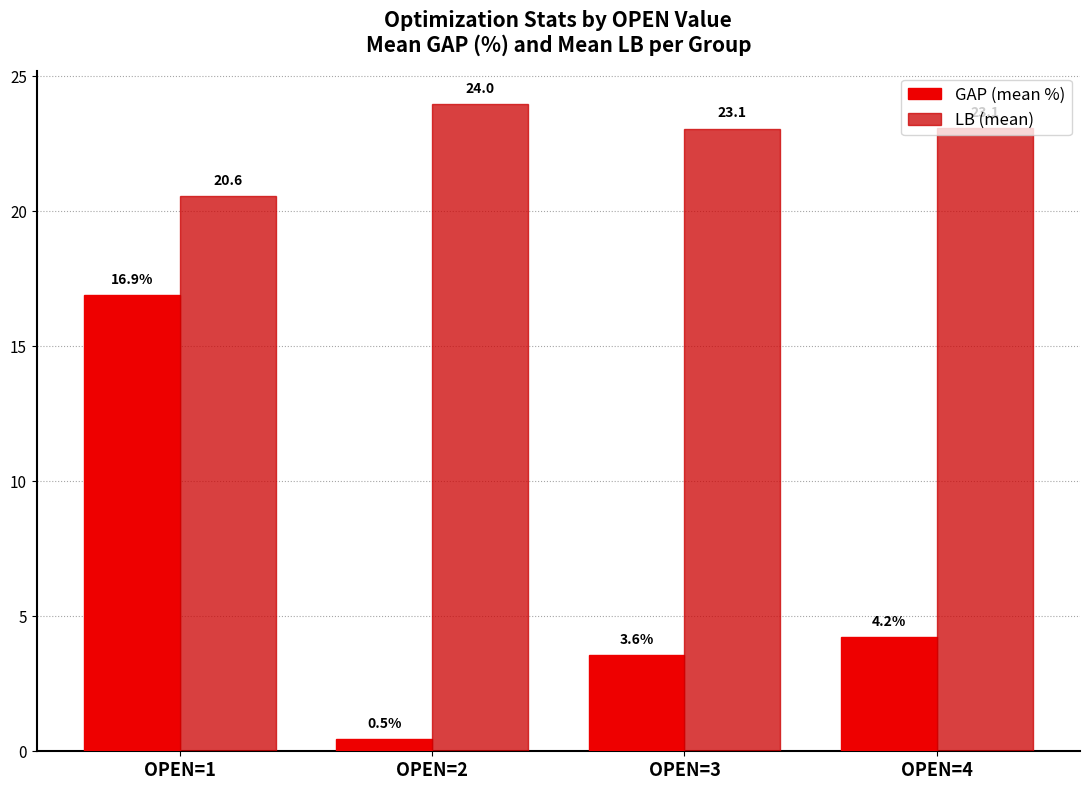

Which series has the widest spread of values?

GAP (mean %)